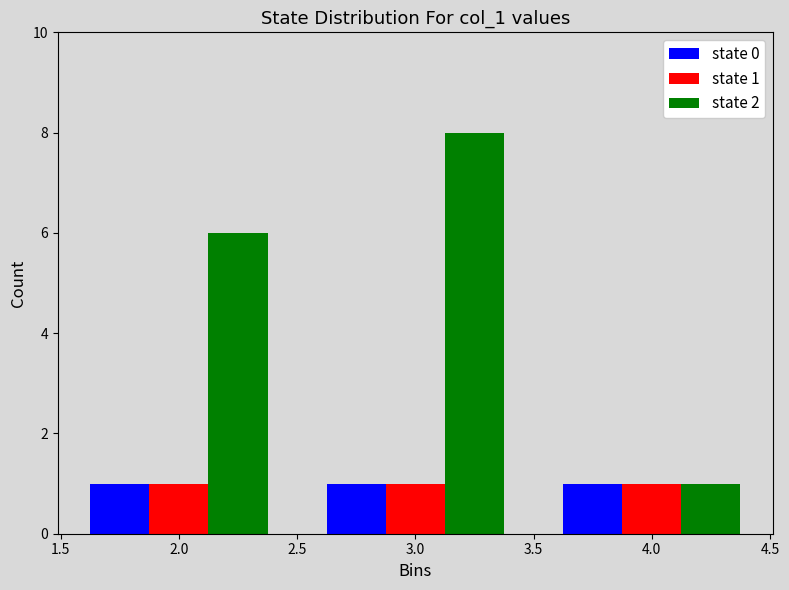

Reading right to left, list all the values displayed in this chart.

state 0: 4.0=1	3.0=1	2.0=1
state 1: 4.0=1	3.0=1	2.0=1
state 2: 4.0=1	3.0=8	2.0=6